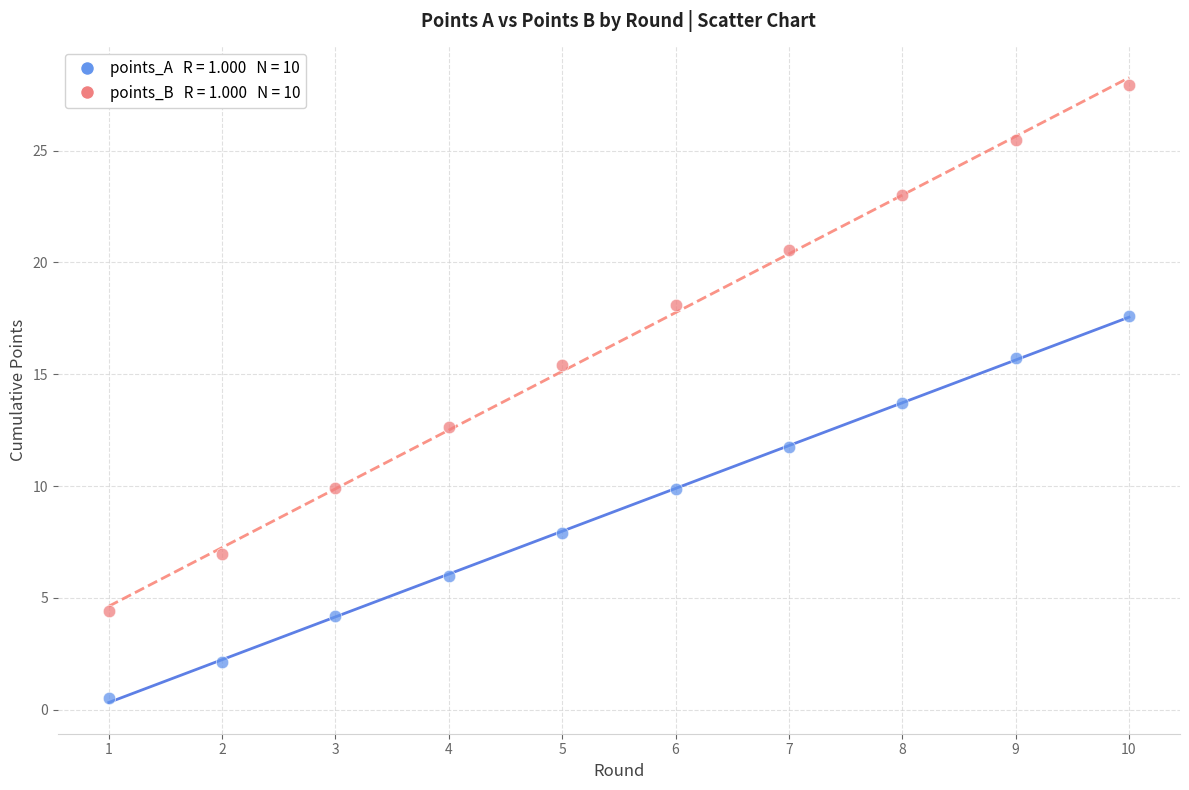

Across all data points, what is the range of X values (max minus min)?

9.0